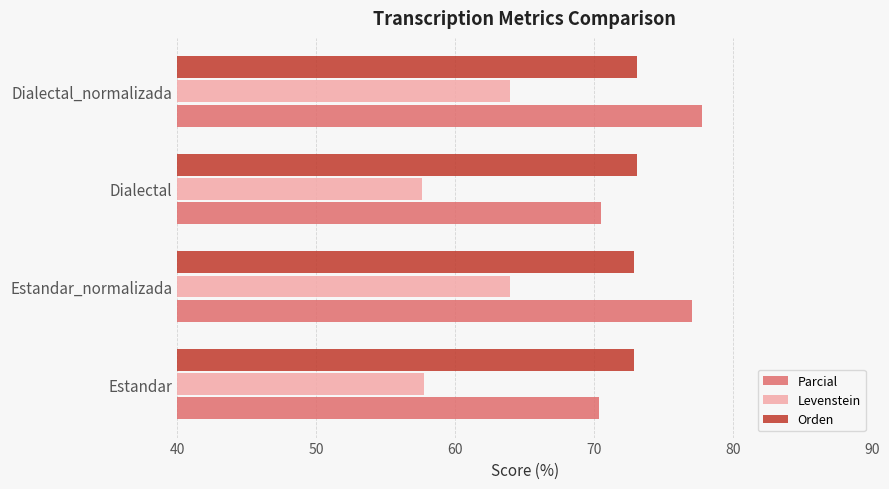

The Parcial series shows 32.3 at Estandar_normalizada. True or false?

False